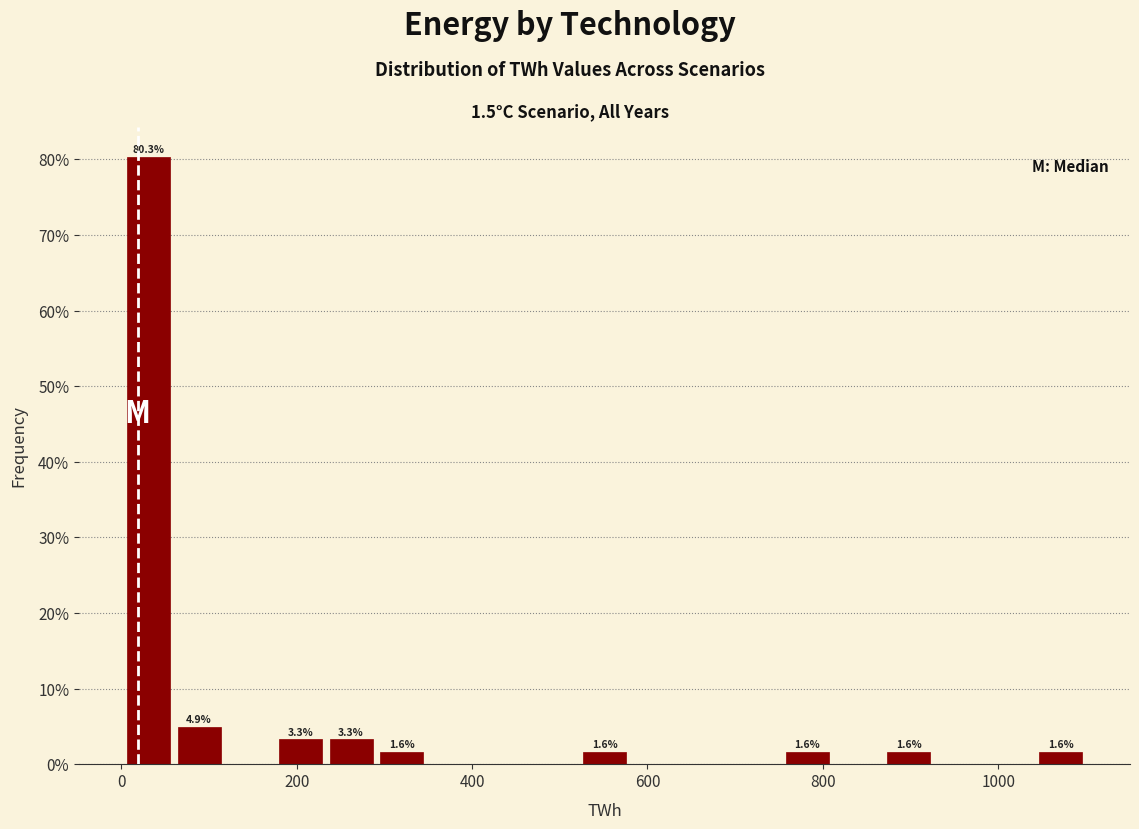

Around what value on the x-axis is the tallest bar? Give the approximate position of its centre, as read against the axis.

40